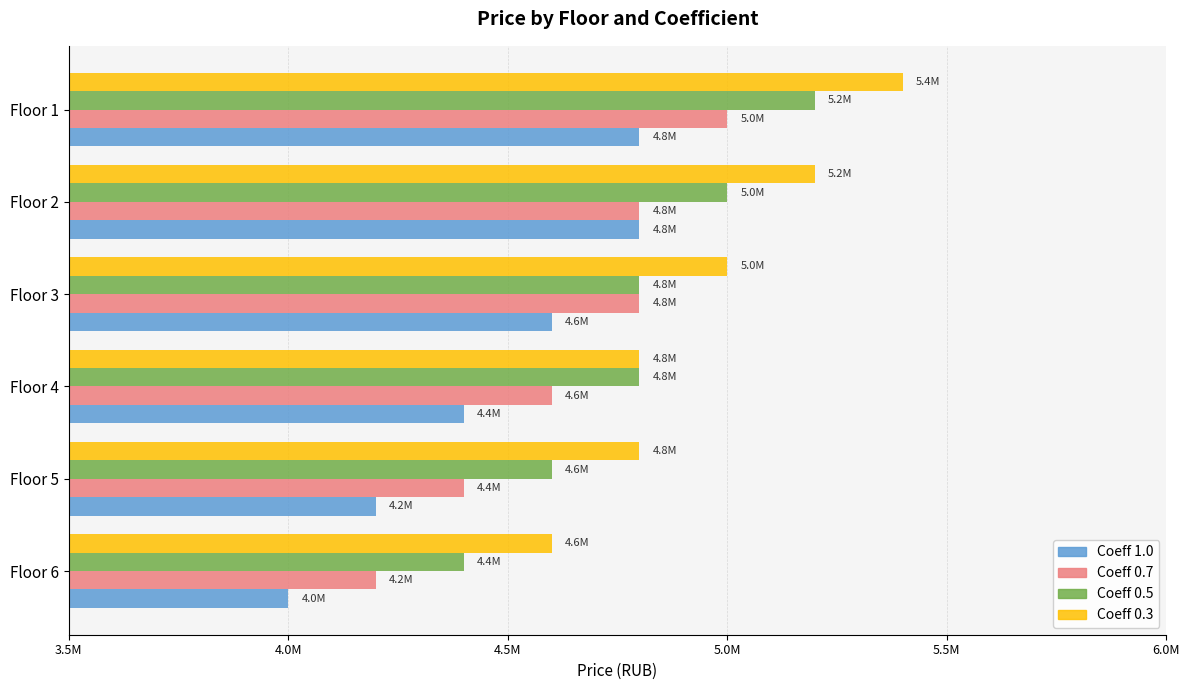

True or false: 0.7 has a value of 1049003 at Floor 5.

False